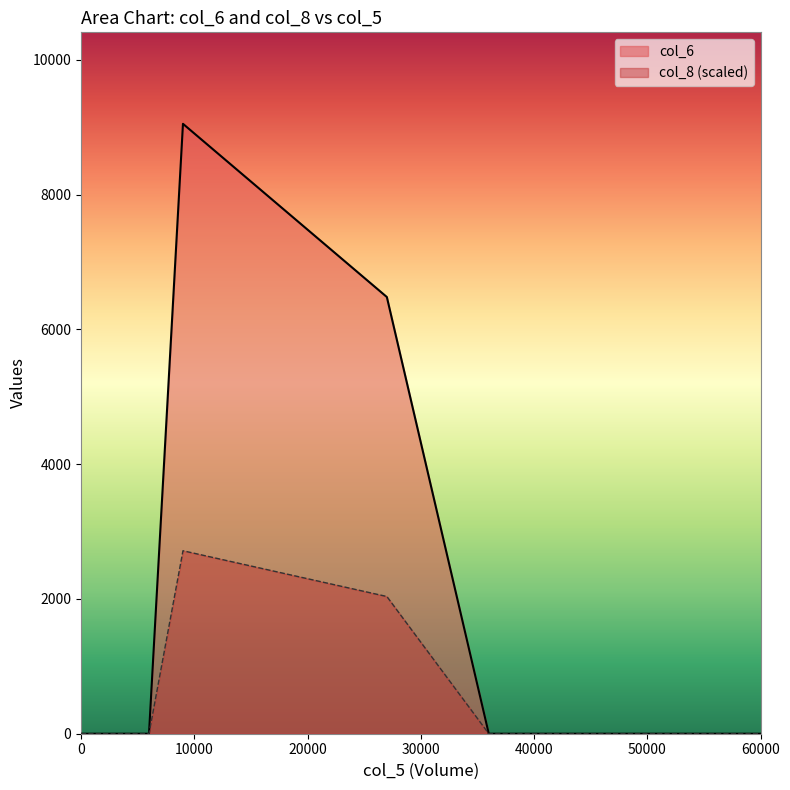

The value of col_6 at 60000 is 0.0. True or false?

True